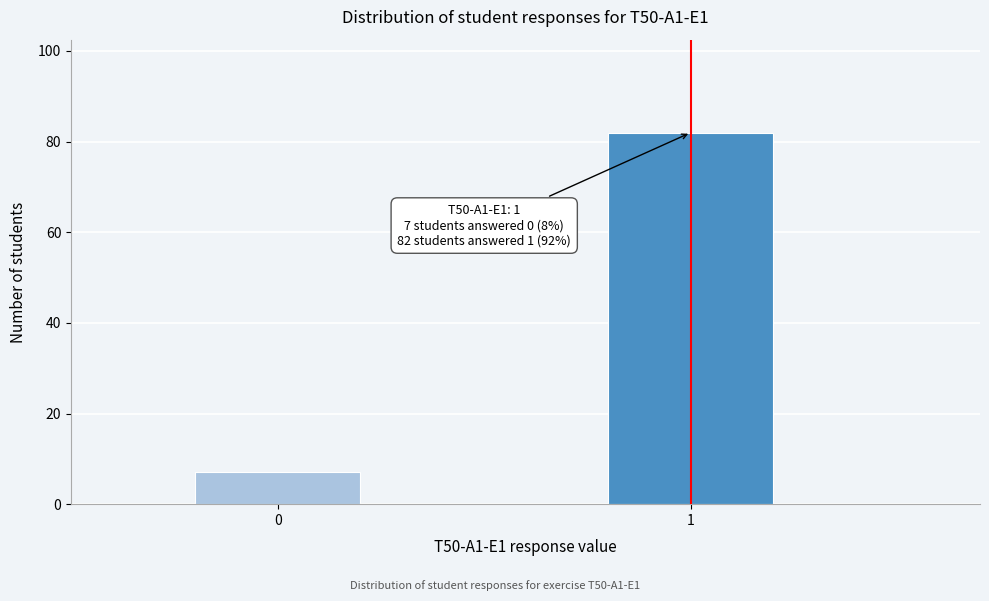

Reading left to right, extract all data points from this chart.

0=7	1=82